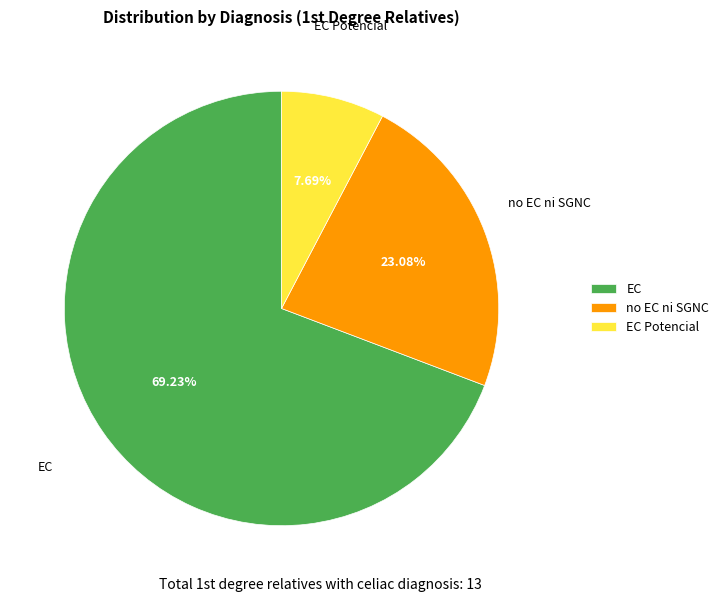

To the nearest percent, what is the difference between the largest and smallest slice percentages?

62%